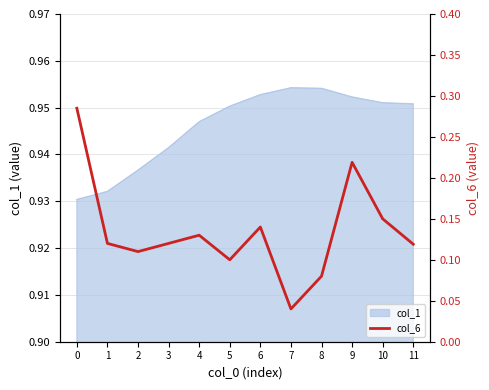

True or false: col_1 has a value of 0.3 at 7.

False